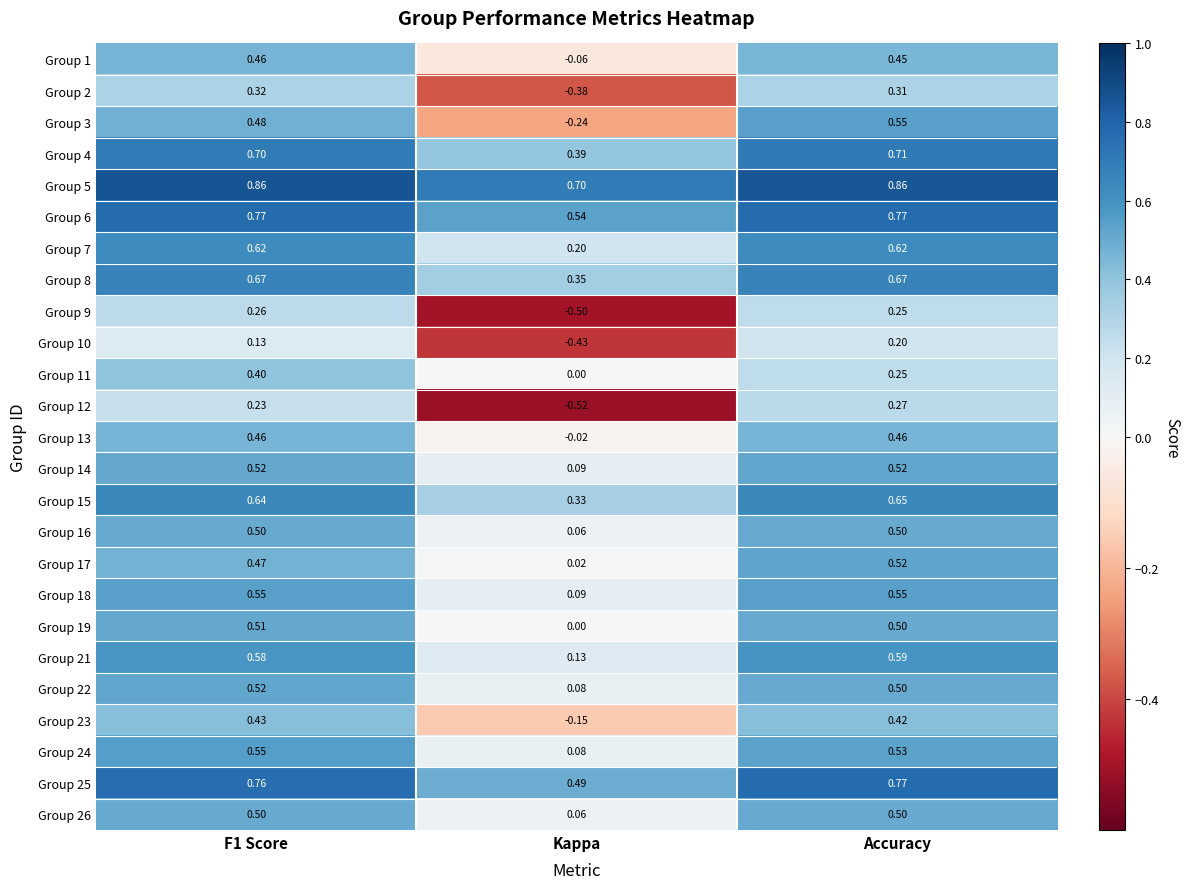

Which category has the lowest value in the Group 14 series?

Kappa